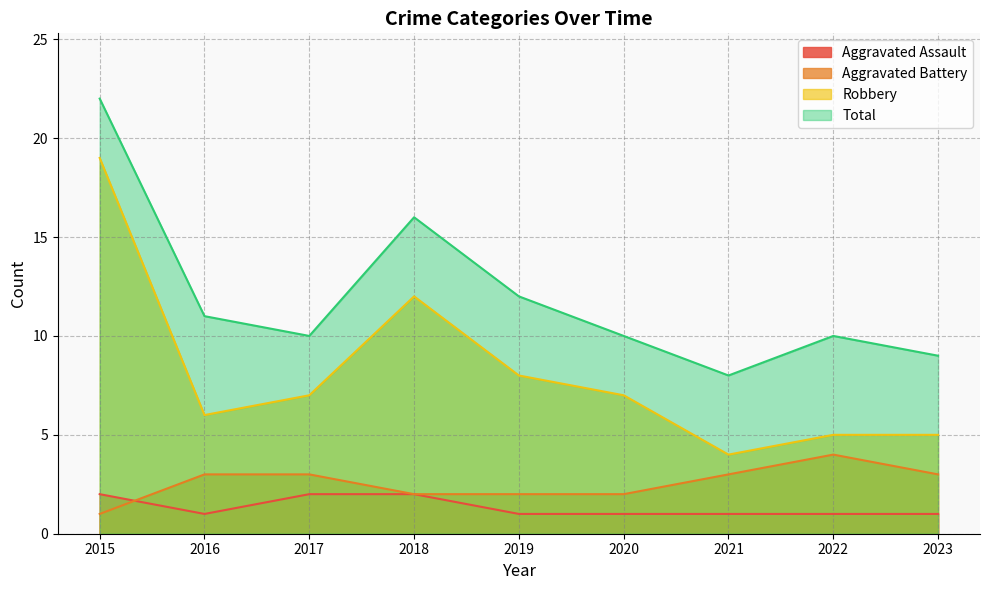

Is the value of Total at 2020 greater than the value of Robbery at 2018?

No